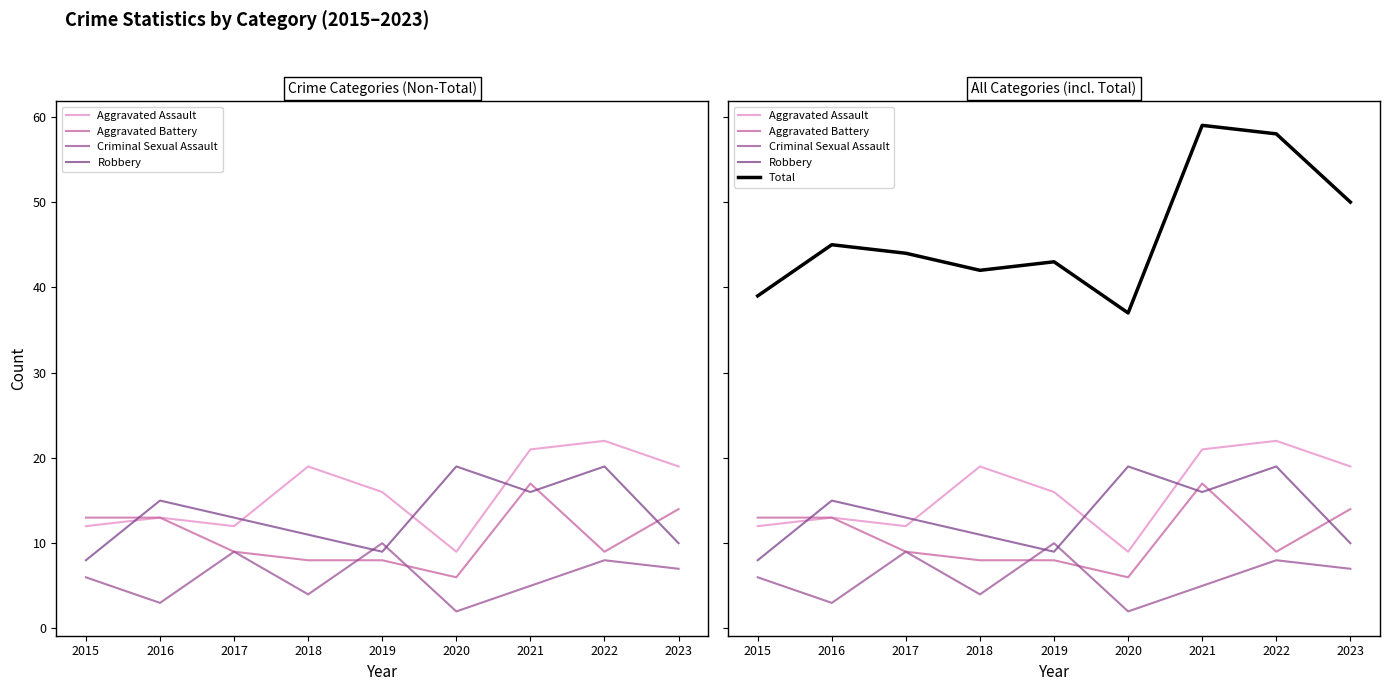

What is the difference between the maximum and second lowest values in the Total series?

20